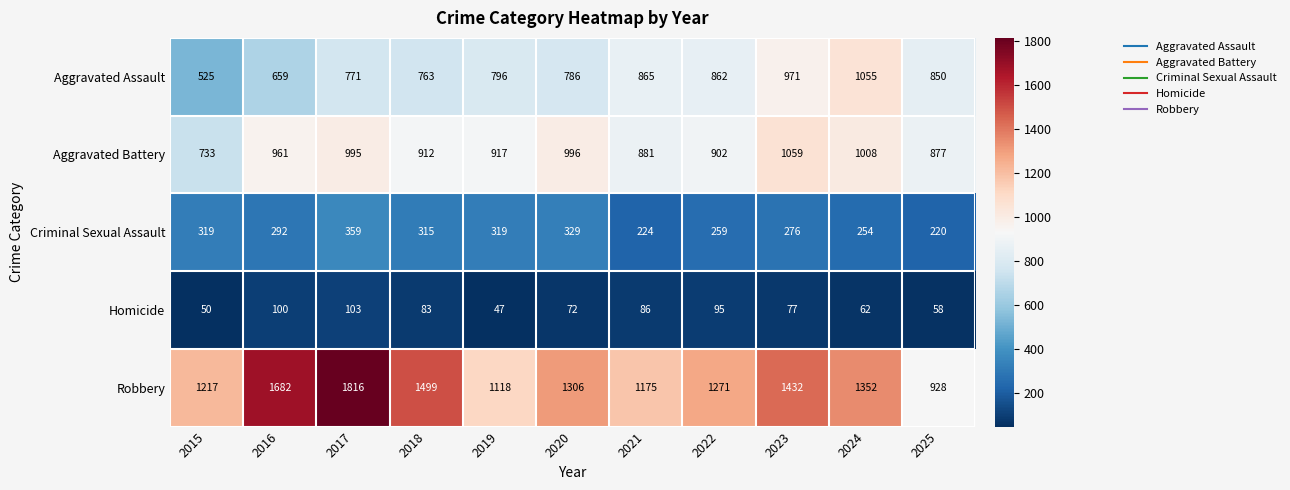

What is the average value of the Homicide series?

76